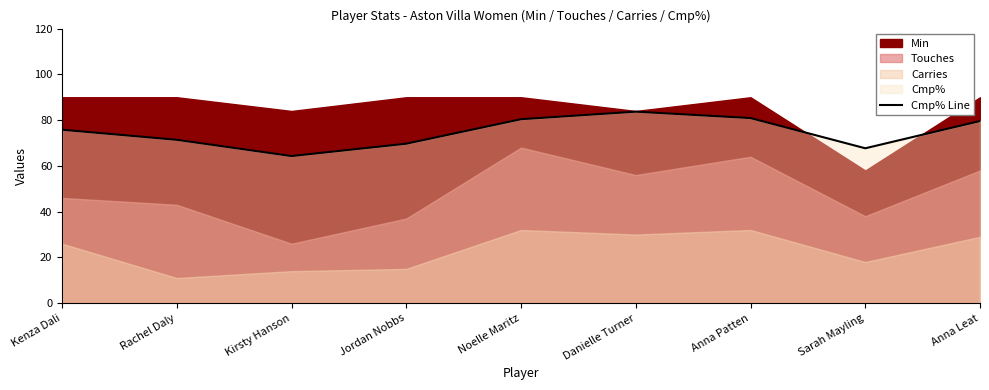

What is the difference between the values at Sarah Mayling and Jordan Nobbs?

2.0